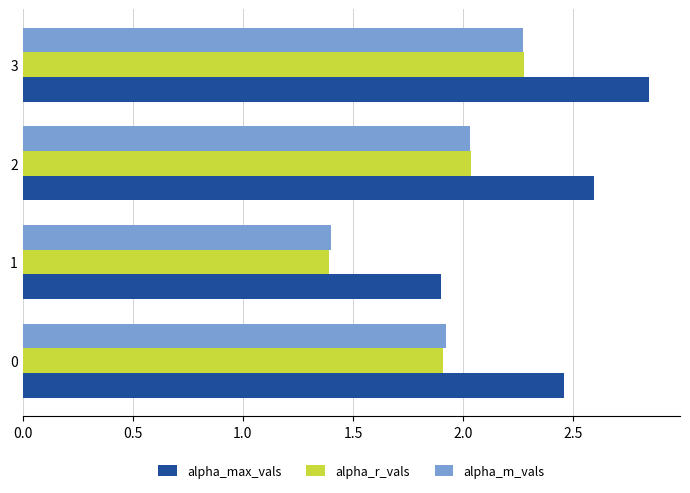

At which label does alpha_m_vals reach its peak?

3